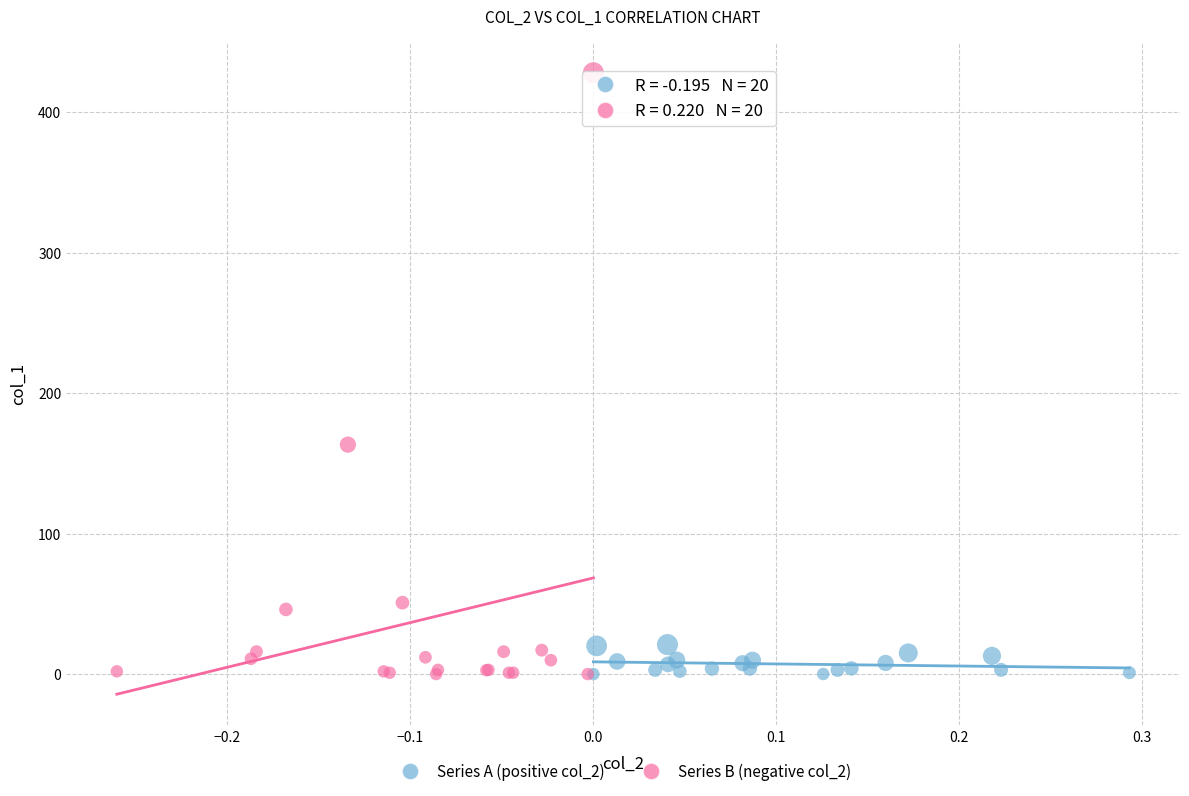

Which series contains the highest Y value?

Series B (negative col_2)